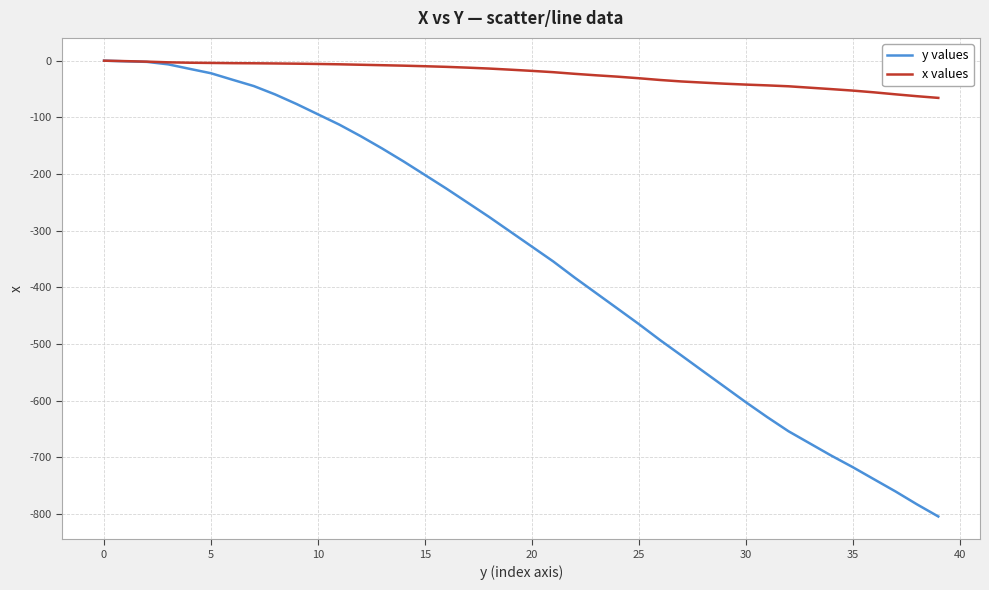

Which series has the widest spread of values?

y values